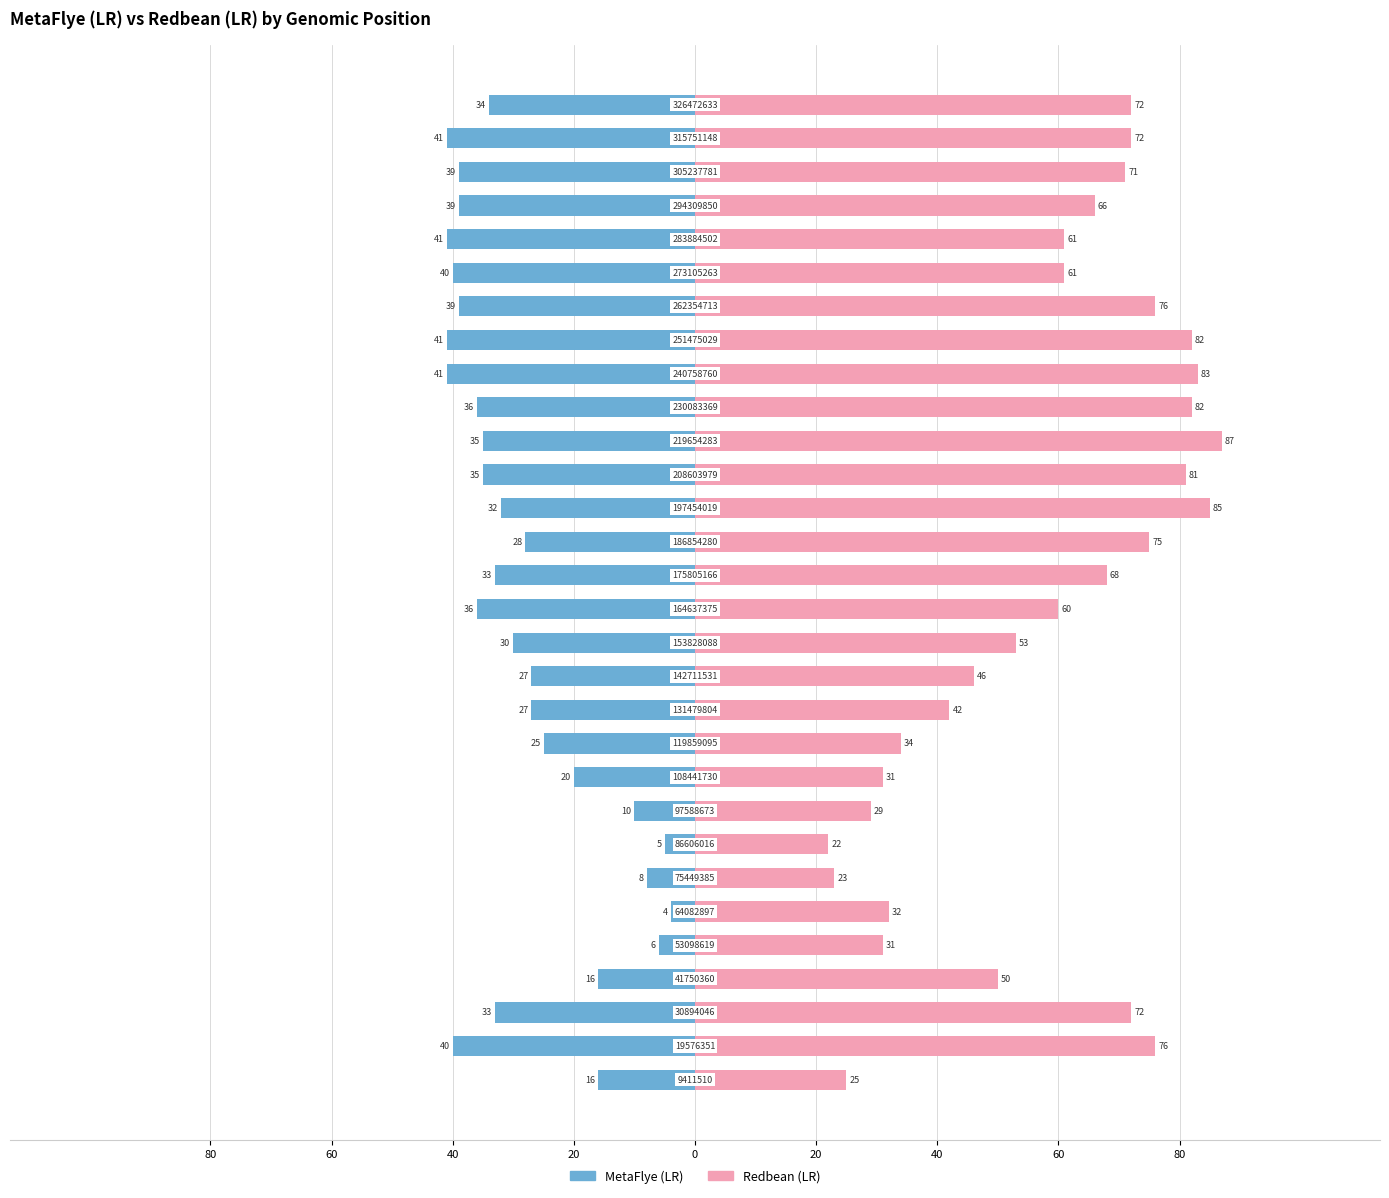

What are all the series names shown in the legend?

MetaFlye (LR), Redbean (LR)